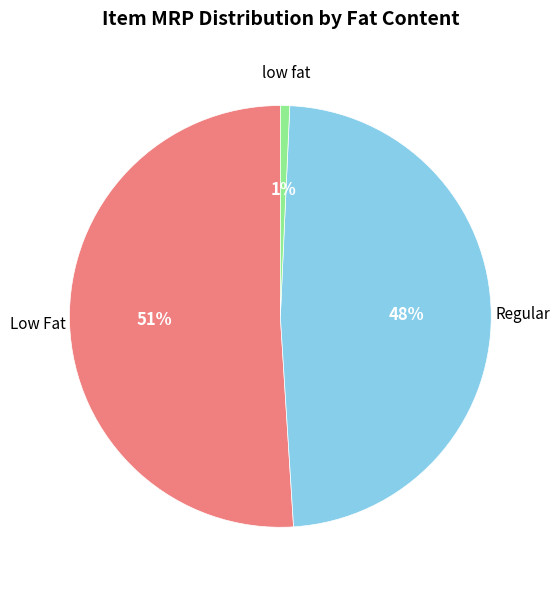

How many slices are in this pie chart?

3